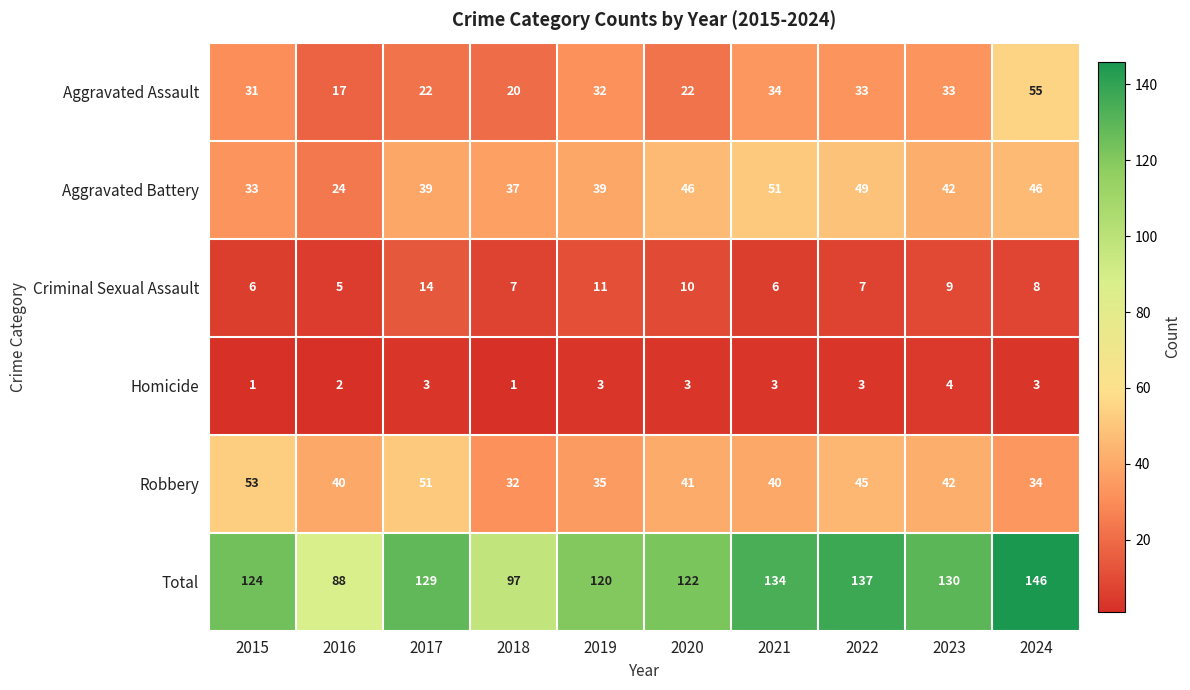

At how many categories does at least one series exceed 135?

2